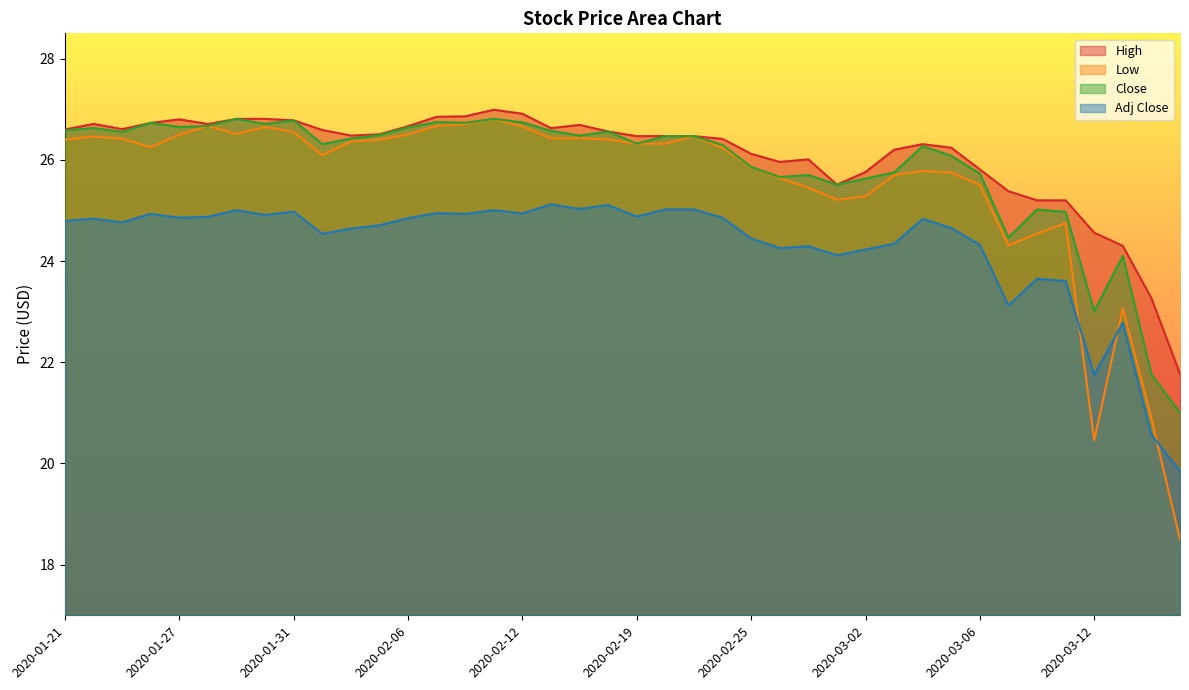

Reading right to left, list all the values displayed in this chart.

High: 21.8	23.3	24.3	24.6	25.2	25.2	25.4	25.8	26.2	26.3	26.2	25.8	25.5	26.0	26.0	26.1	26.4	26.5	26.5	26.5	26.6	26.7	26.6	26.9	27.0	26.9	26.9	26.7	26.5	26.5	26.6	26.8	26.8	26.8	26.7	26.8	26.7	26.6	26.7	26.6
Low: 18.5	20.9	23.1	20.5	24.8	24.5	24.3	25.5	25.8	25.8	25.7	25.3	25.2	25.5	25.6	25.9	26.2	26.5	26.3	26.3	26.4	26.4	26.4	26.7	26.8	26.7	26.7	26.5	26.4	26.4	26.1	26.5	26.6	26.5	26.7	26.5	26.2	26.4	26.5	26.4
Close: 21.0	21.8	24.1	23.0	25.0	25.0	24.5	25.7	26.1	26.3	25.8	25.6	25.5	25.7	25.7	25.9	26.3	26.5	26.5	26.3	26.6	26.5	26.6	26.7	26.8	26.7	26.7	26.6	26.5	26.4	26.3	26.8	26.7	26.8	26.7	26.6	26.7	26.6	26.6	26.6
Adj Close: 19.9	20.6	22.8	21.8	23.6	23.7	23.1	24.3	24.7	24.8	24.3	24.2	24.1	24.3	24.3	24.4	24.9	25.0	25.0	24.9	25.1	25.0	25.1	24.9	25.0	24.9	24.9	24.8	24.7	24.6	24.5	25.0	24.9	25.0	24.9	24.9	24.9	24.8	24.8	24.8